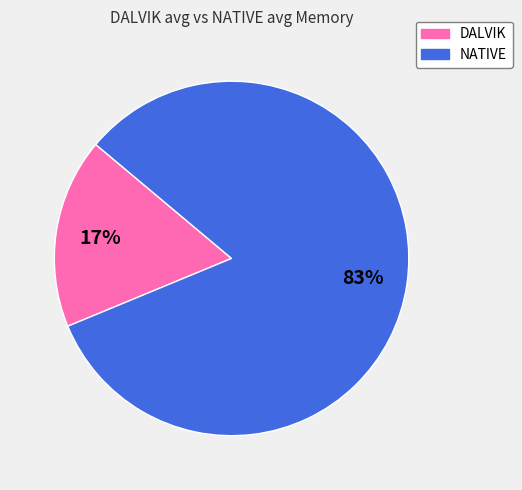

Is there any slice that represents more than half of the pie?

Yes